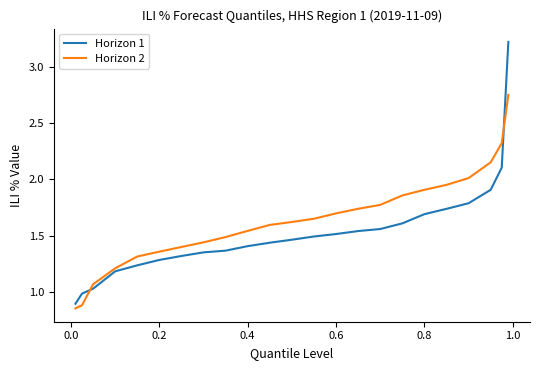

How many categories are shown in the chart?

23